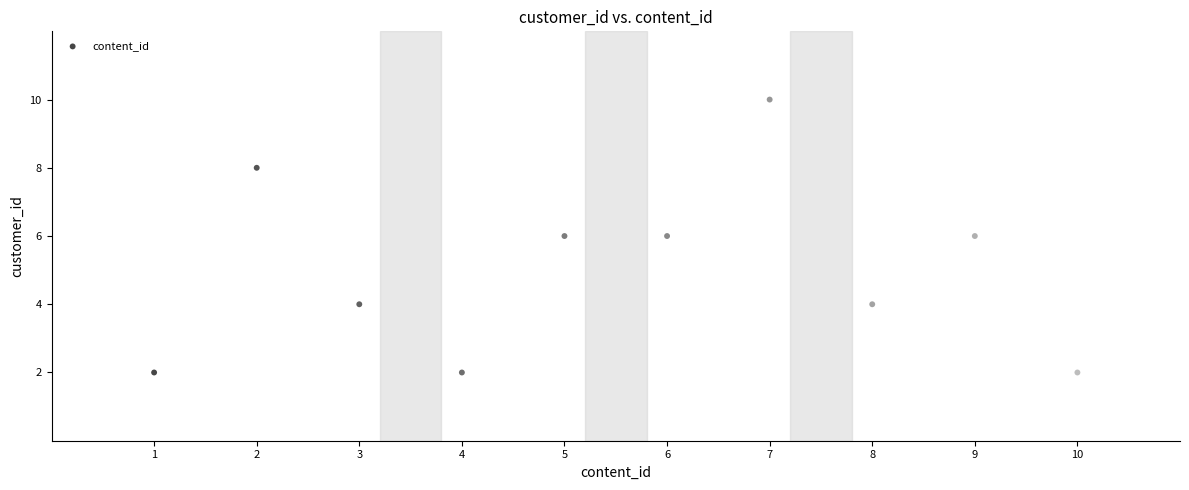

What is the average Y value?

5